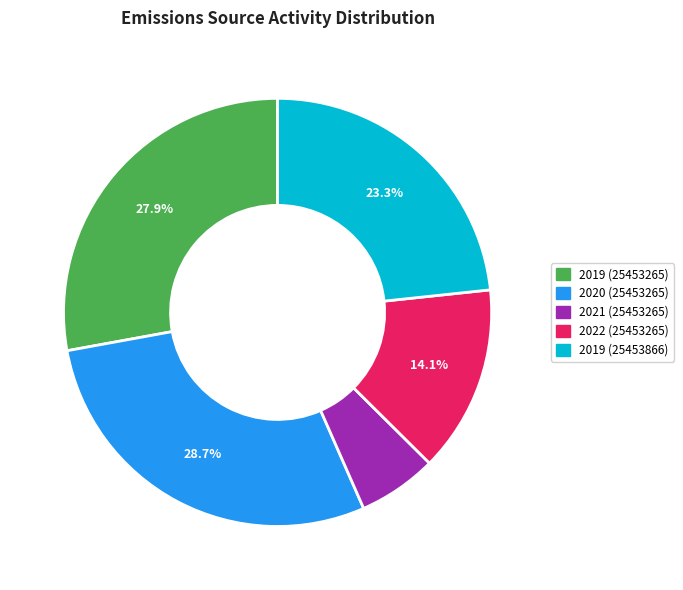

What is the ratio of the value at 2019 (25453265) to the value at 2022 (25453265)?

2.0